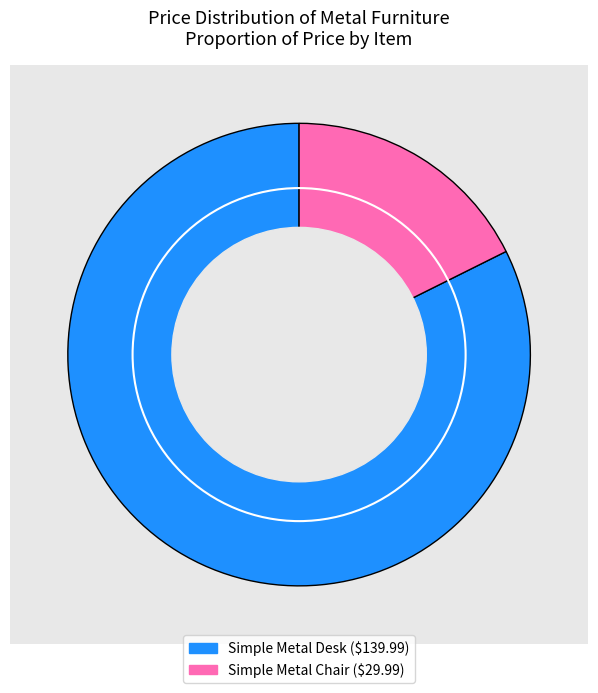

Which category accounts for the majority?

Simple Metal Desk